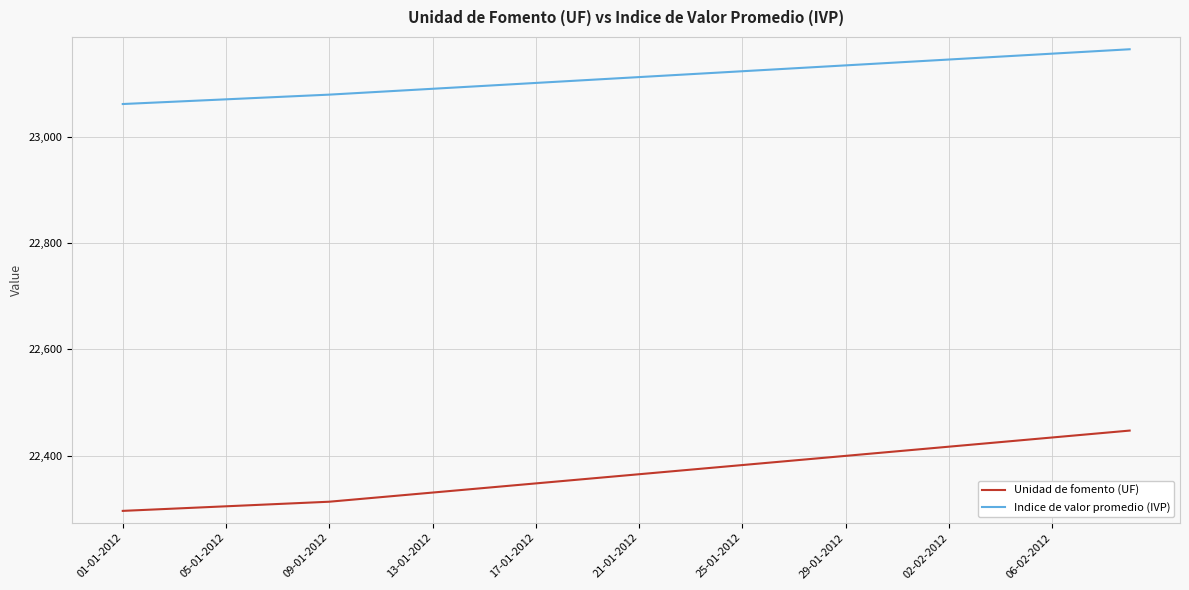

Which series has the largest range (max minus min)?

Unidad de fomento (UF)